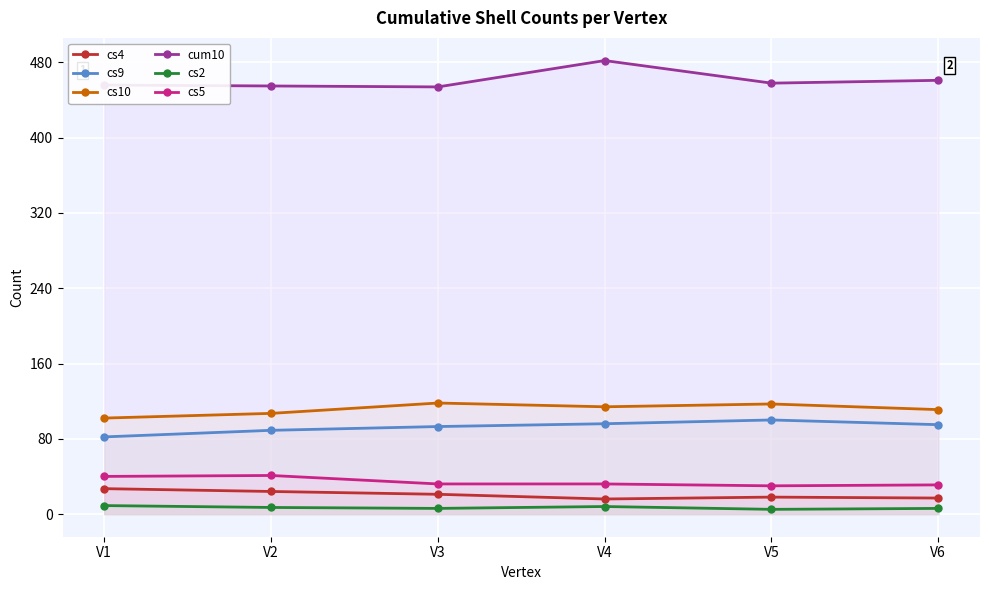

What is the value of the cs9 point at the 6th from the left?

95